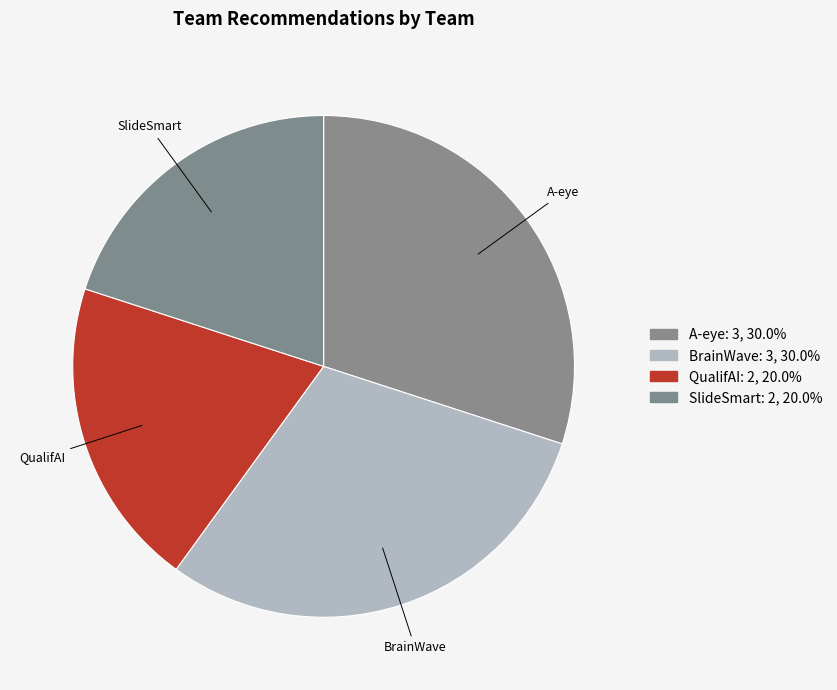

Approximately how many times larger is the value at BrainWave compared to SlideSmart?

1.5